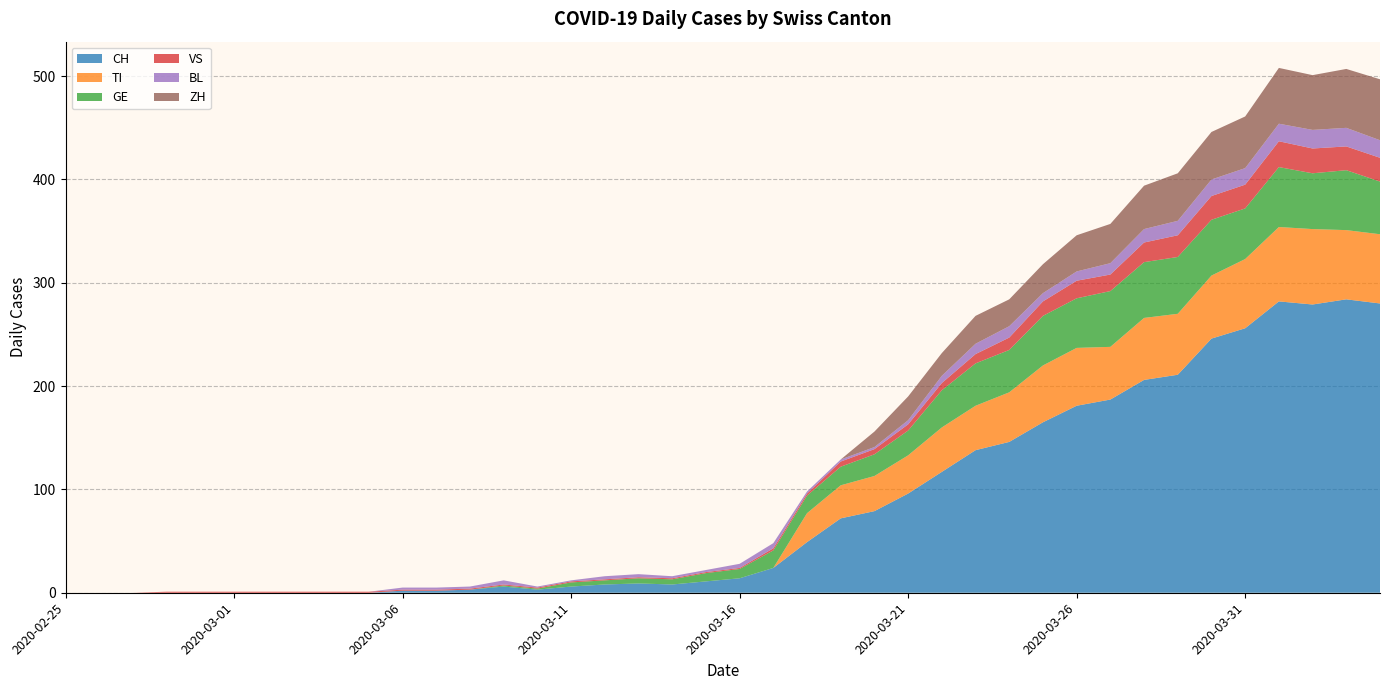

Reading left to right, extract all data points from this chart.

CH: 0	0	0	0	0	0	0	0	0	0	2	2	3	6	3	6	8	9	8	11	14	24	49	72	79	96	117	138	146	165	181	187	206	211	246	256	282	279	284	280
TI: 0	0	0	0	0	0	0	0	0	0	0	0	0	0	0	0	0	0	0	0	0	0	28	32	34	37	43	43	48	55	56	51	60	59	61	67	72	73	67	67
GE: 0	0	0	0	0	0	0	0	0	0	0	0	0	1	1	4	4	5	5	8	9	17	17	18	21	24	36	41	41	48	48	54	54	55	54	49	58	54	58	51
VS: 0	0	0	1	1	1	1	1	1	1	1	1	1	1	1	1	1	1	1	1	1	2	2	5	5	6	7	9	12	14	17	16	19	21	23	23	25	24	23	23
BL: 0	0	0	0	0	0	0	0	0	0	2	2	2	4	1	1	3	3	2	2	4	5	2	2	2	4	7	10	11	8	9	11	13	14	16	16	17	18	18	17
ZH: 0	0	0	0	0	0	0	0	0	0	0	0	0	0	0	0	0	0	0	0	0	0	0	0	15	23	22	27	26	28	35	38	42	46	46	50	54	53	57	59